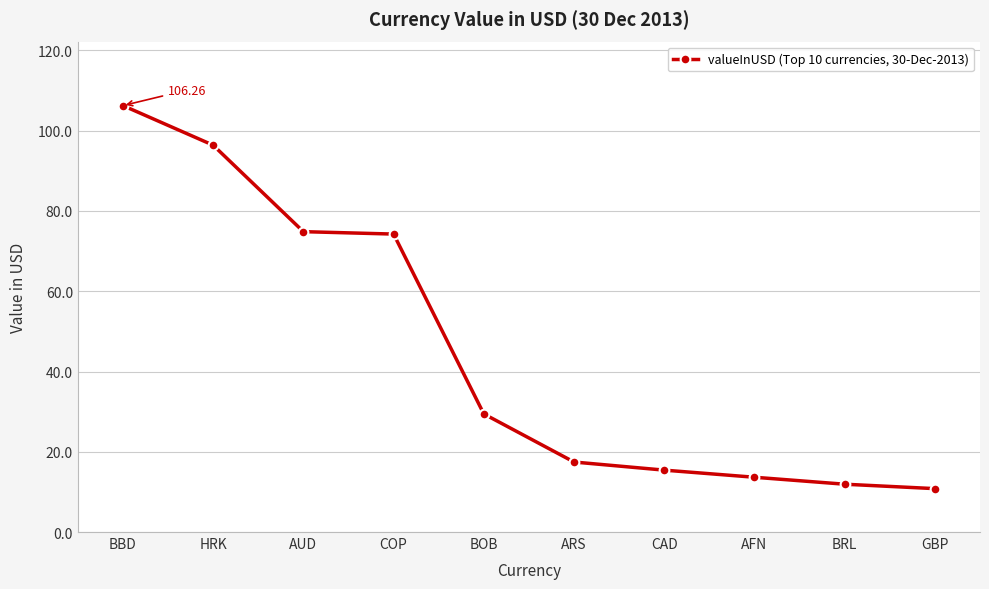

What is the change in value from BBD to HRK?

-9.9